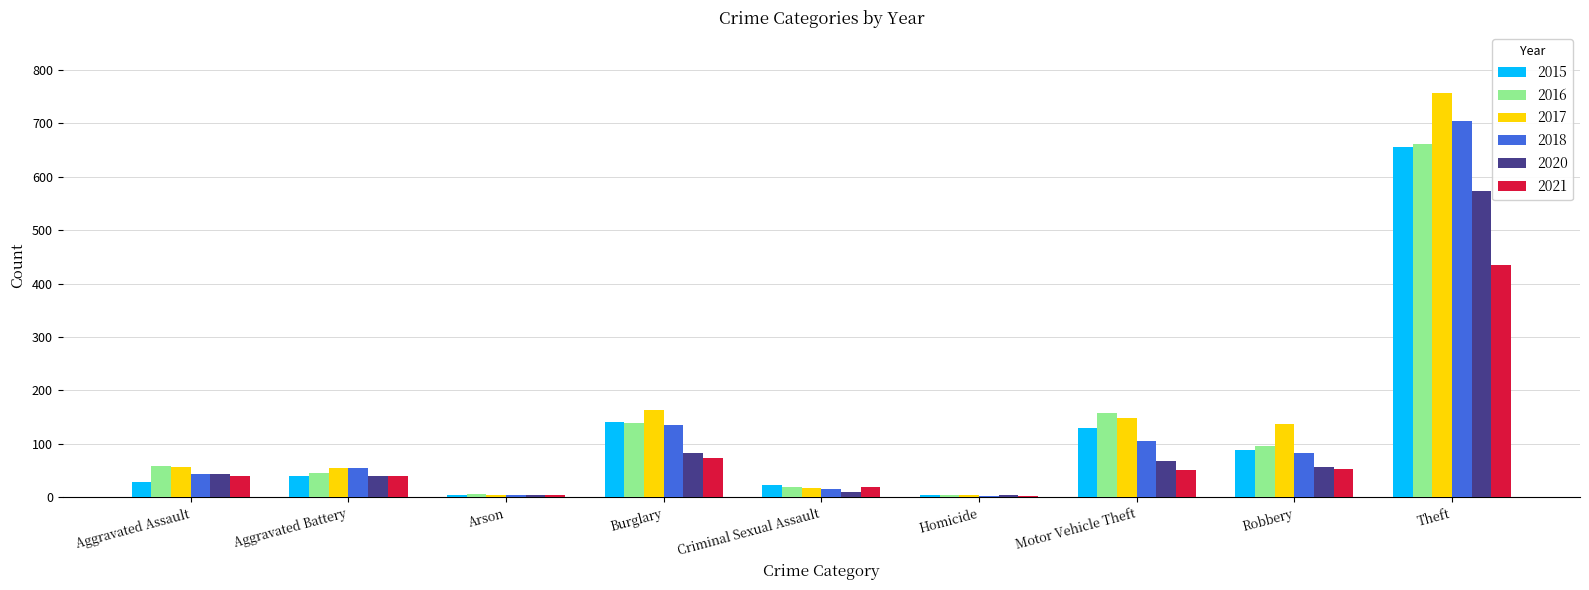

What is the spread (max minus min) of values at Motor Vehicle Theft?

106